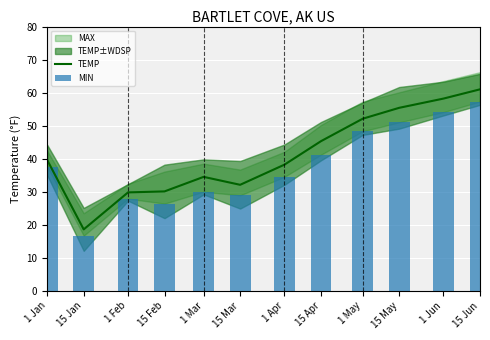

At how many categories does at least one series exceed 57?

2